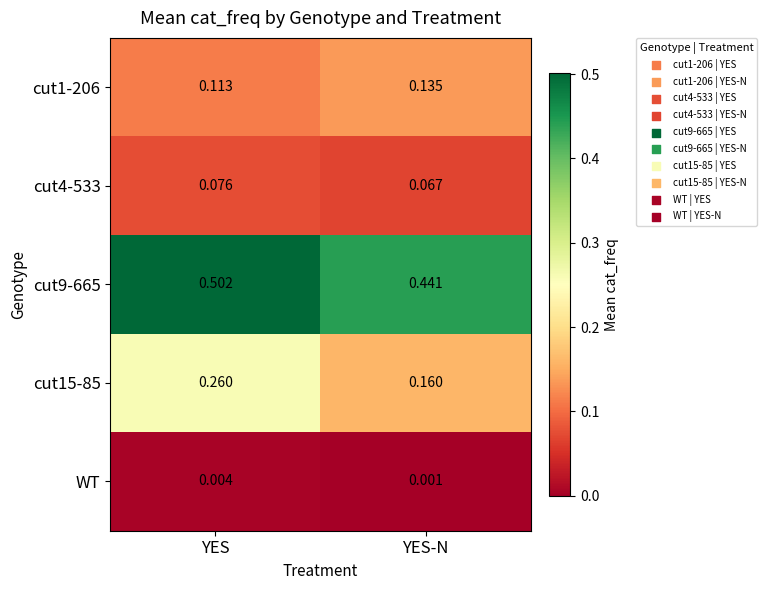

At which category is the sum across all series the highest?

YES